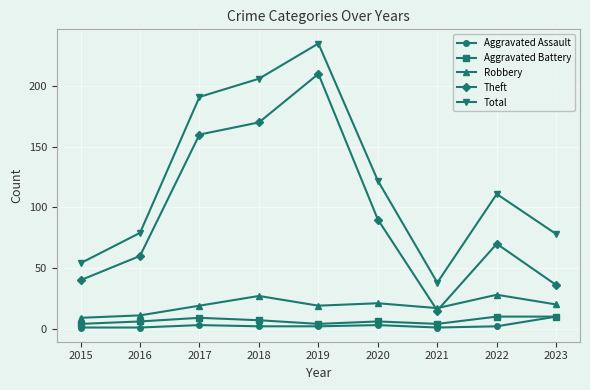

At how many categories does at least one series exceed 182?

3